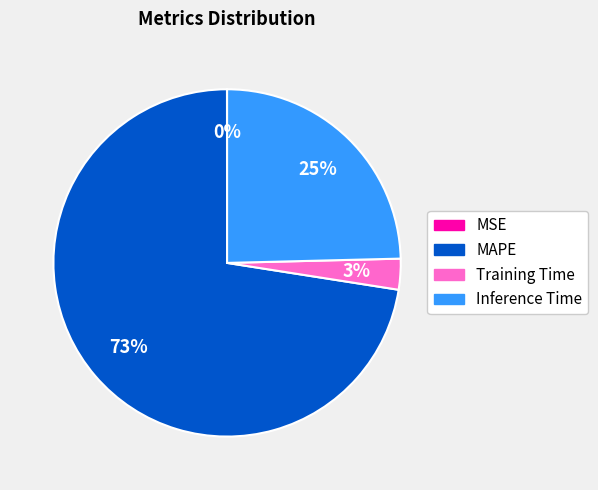

Do Inference Time and Training Time together represent more than half of the pie?

No